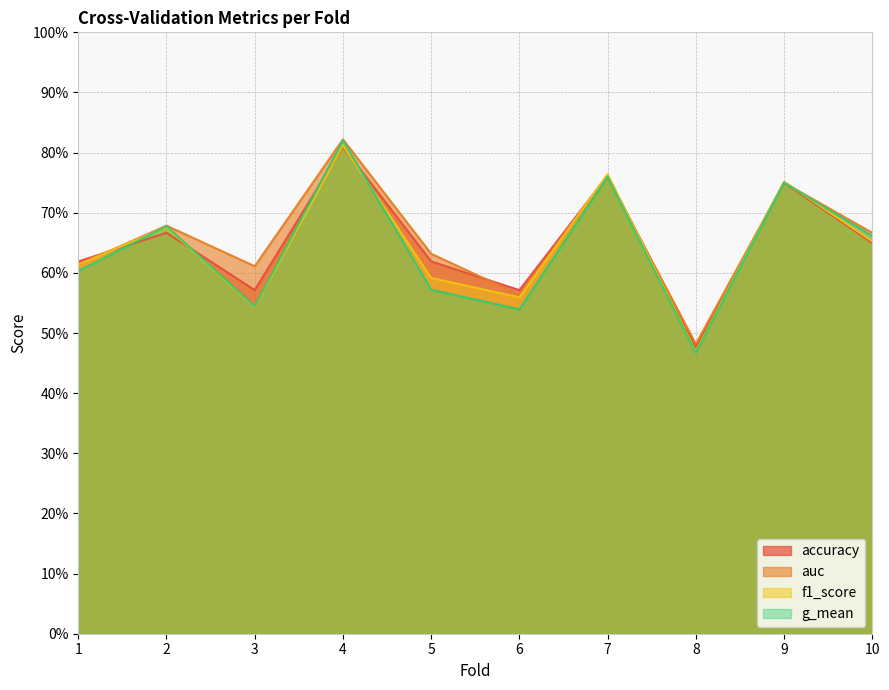

Between 6 and 7, which series saw the biggest shift?

g_mean